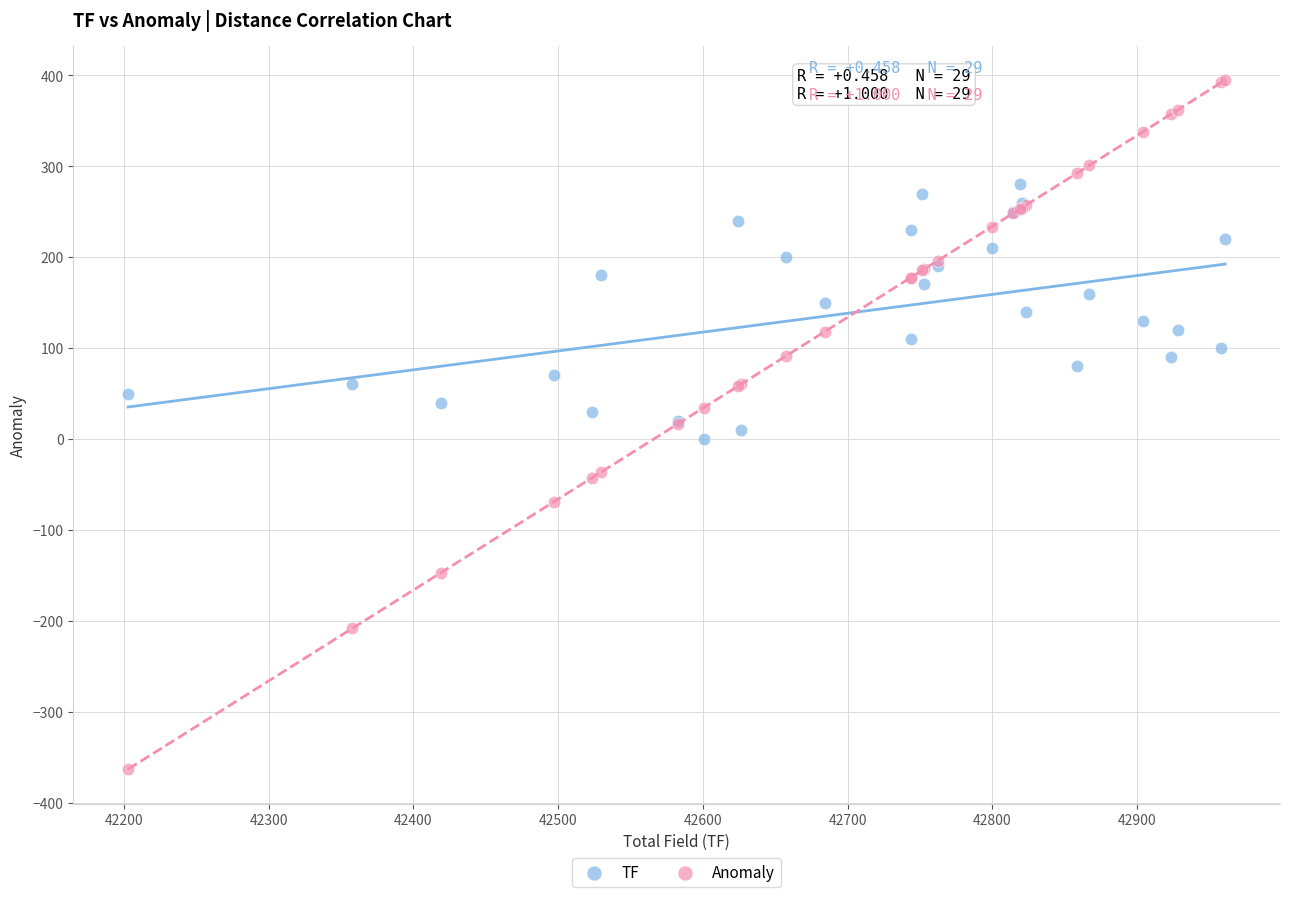

What are all the series names shown in the legend?

TF, Anomaly